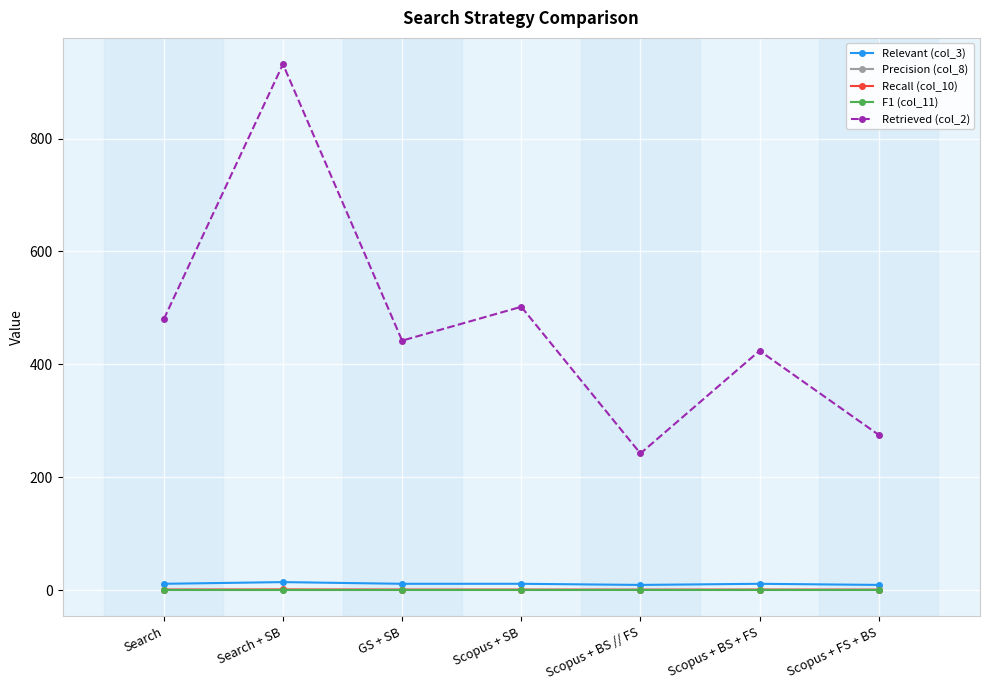

Count the number of data series in this chart.

5